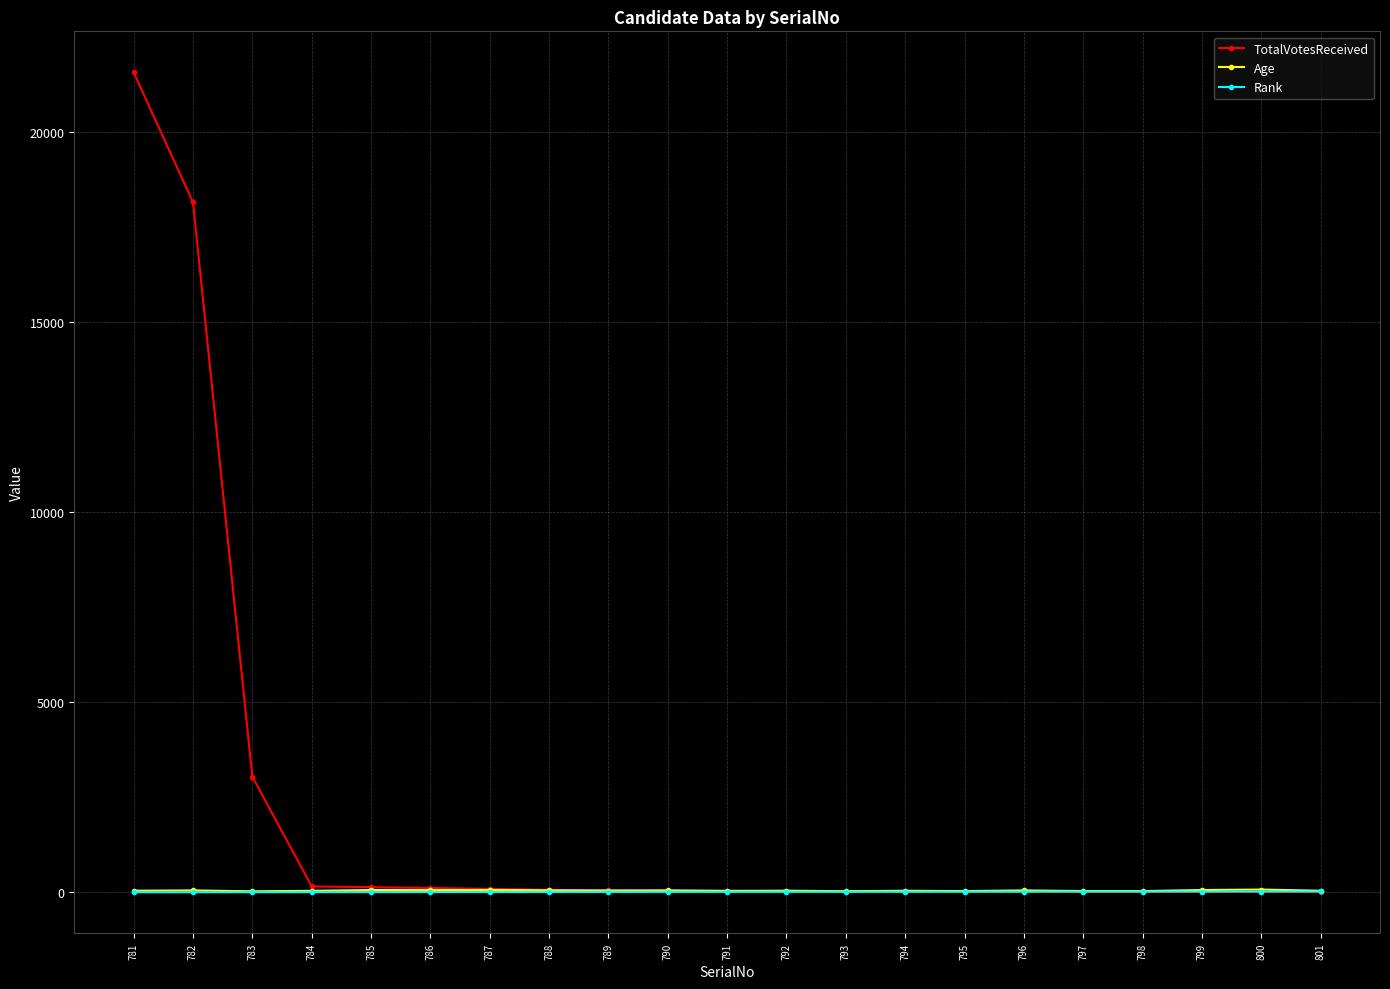

Read the Age value at 788, to the nearest 10.

50